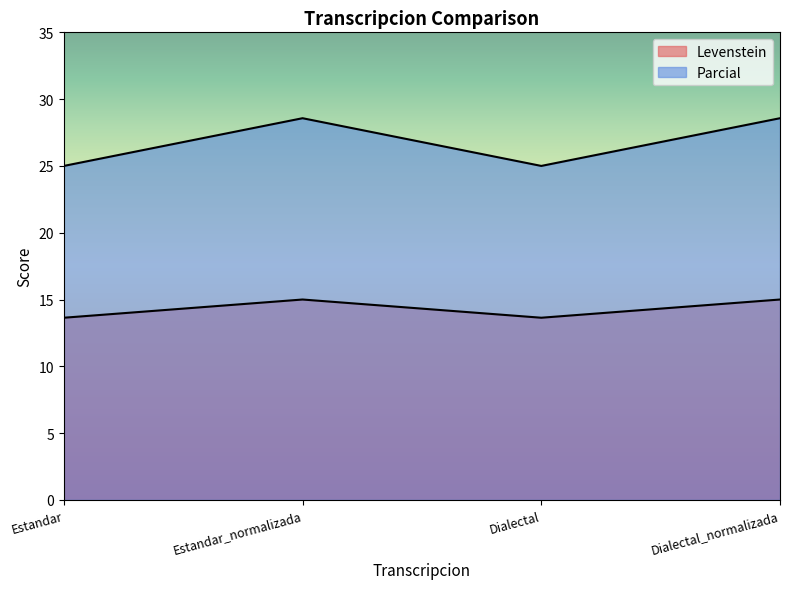

Which series has the largest total across all categories?

Parcial